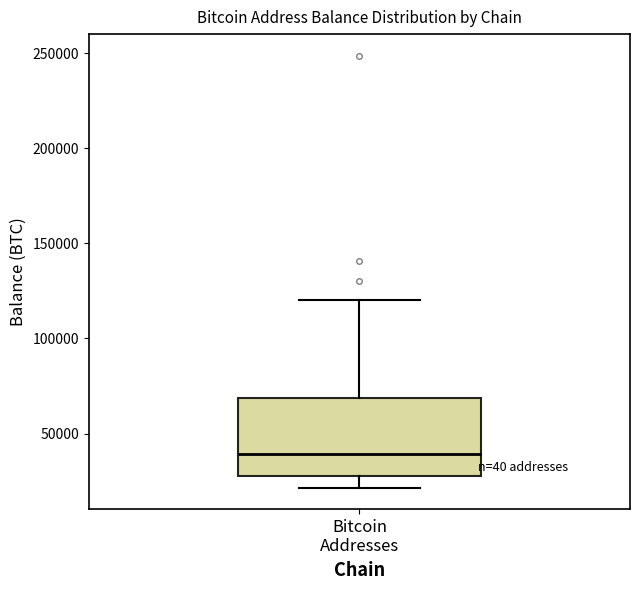

Read this box plot against the y-axis: the position of the median line, the range covered by the box, and the ends of both whiskers. The values are not printed on the chart, so give them approximately, as read against the axis.

median 40000, box 25000 to 70000, whiskers 20000 to 120000